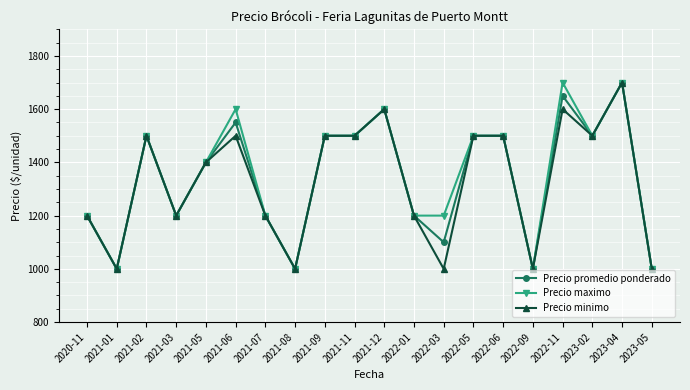

At which label is Precio maximo closest to 1350?

2021-05